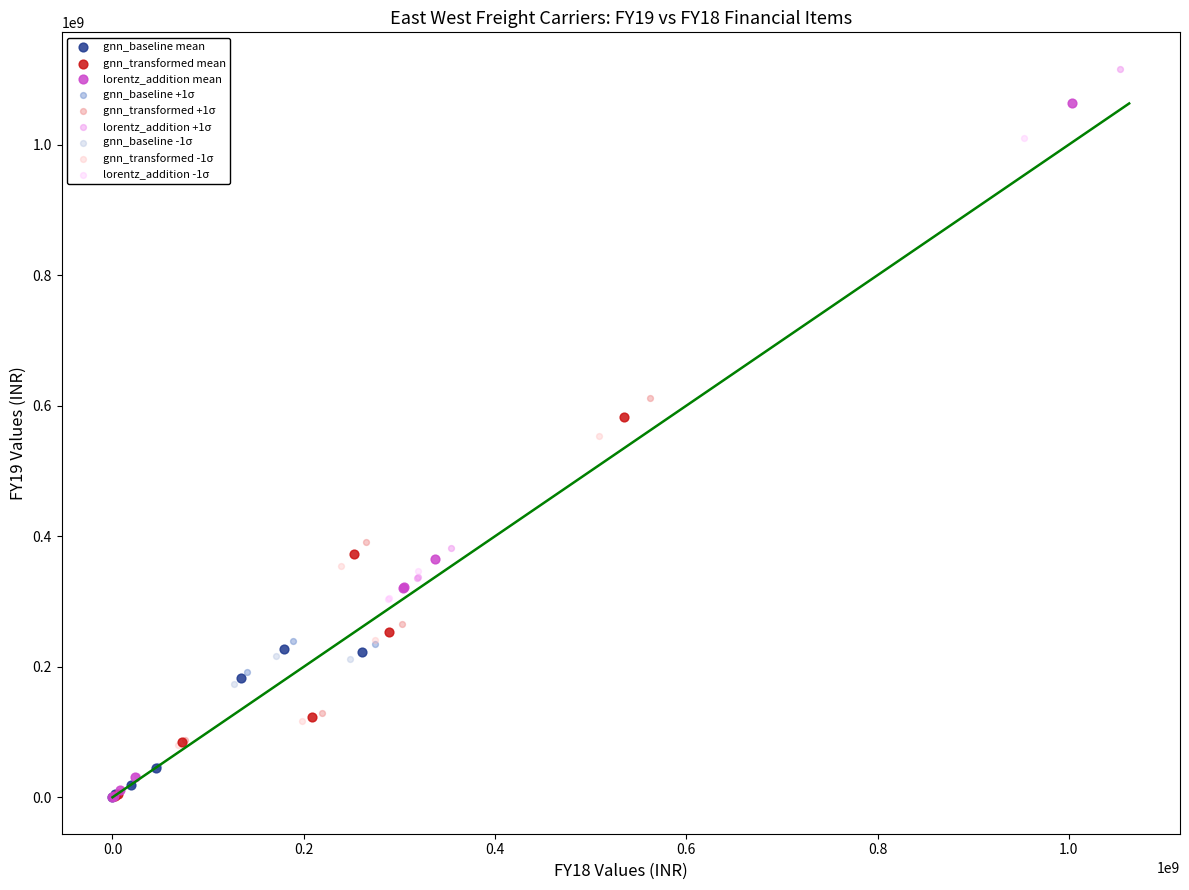

Which series has the widest spread of Y values?

lorentz_addition +1σ